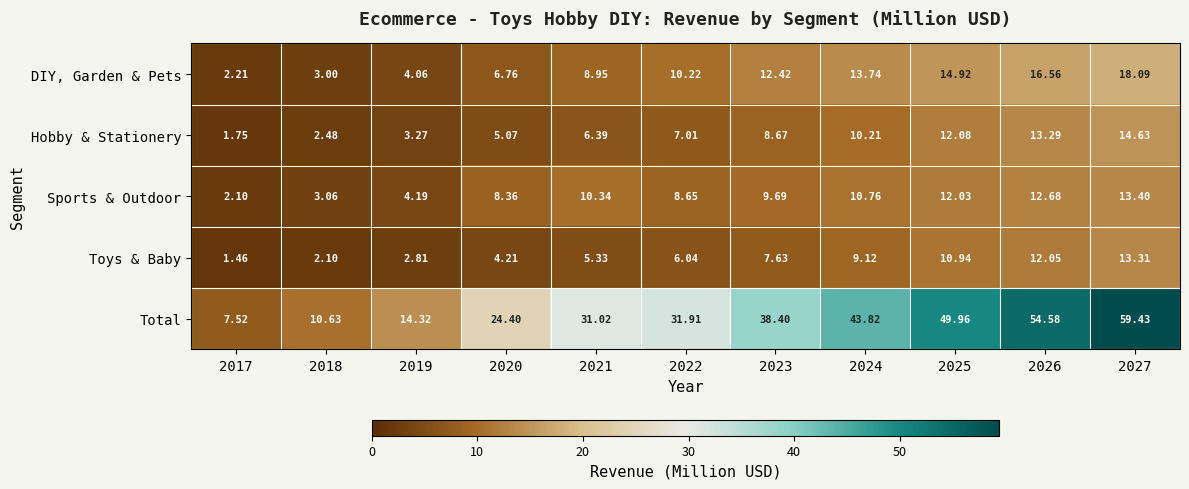

Which series has the largest range (max minus min)?

Total